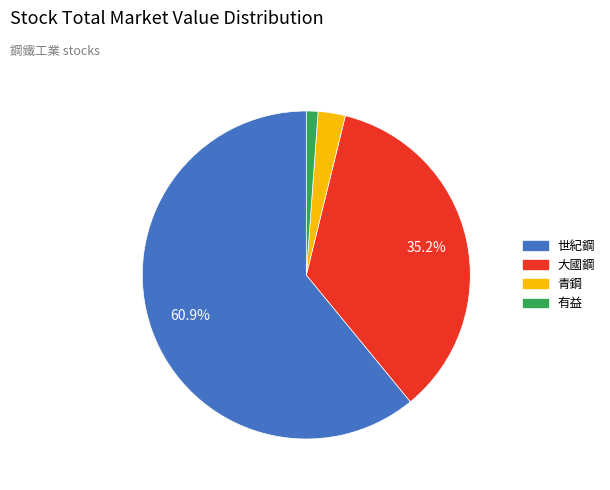

Rank the categories by value from lowest to highest.

有益, 青鋼, 大國鋼, 世紀鋼